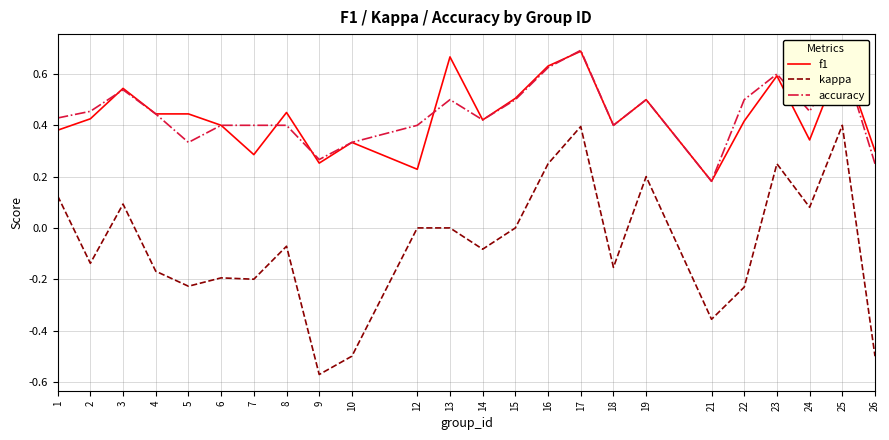

Where does the kappa series first go above 0?

1